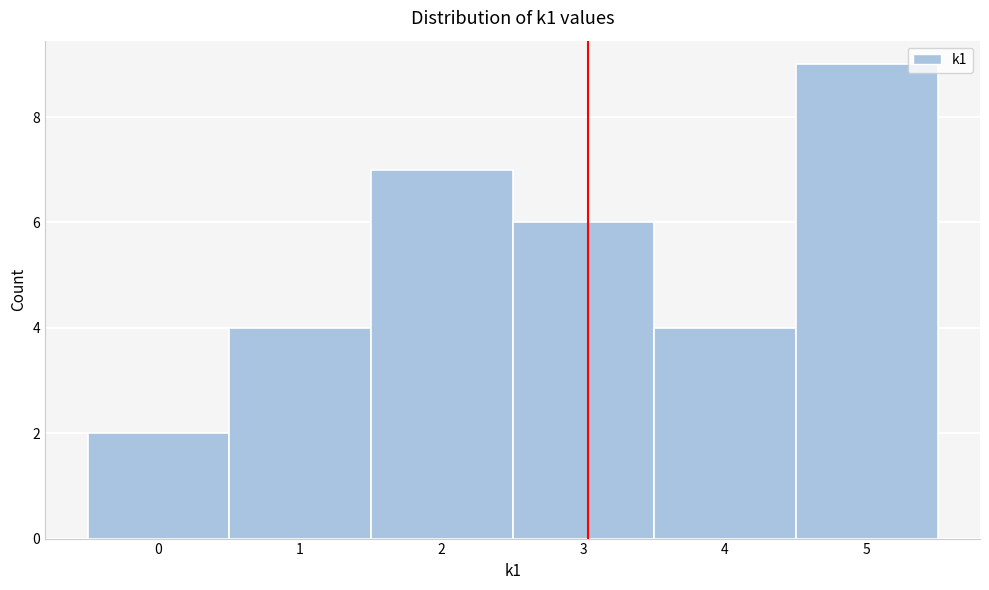

Which range on the x-axis has the tallest bar?

4.5 to 5.5